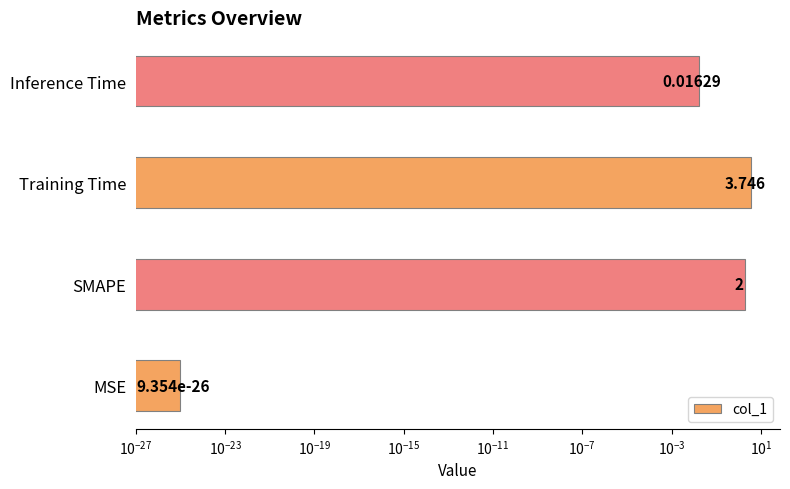

Are the bars horizontal?

Yes